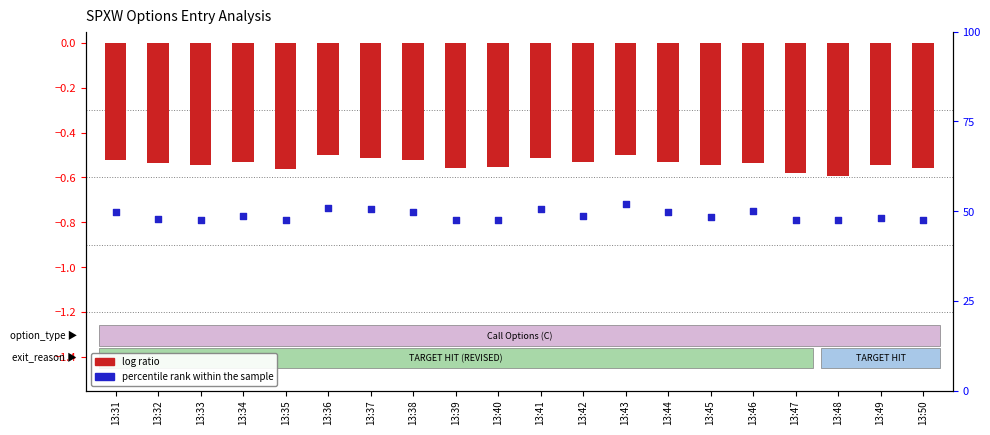

Which series has the largest total across all categories?

percentile rank within the sample